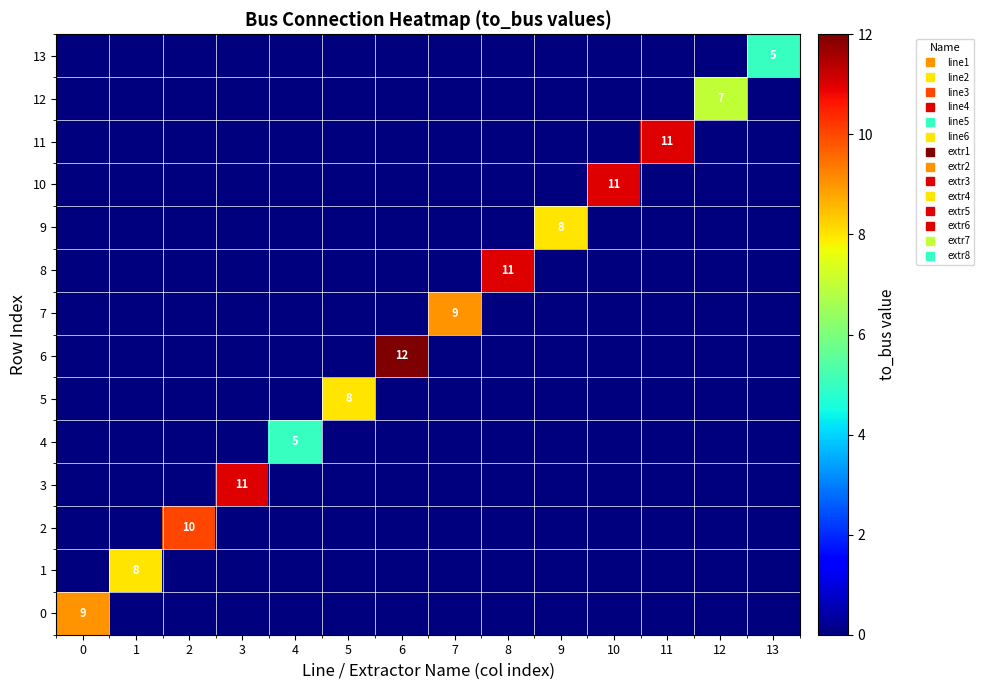

List the labels in order of 4 value, smallest first.

0, 1, 2, 3, 5, 6, 7, 8, 9, 10, 11, 12, 13, 4